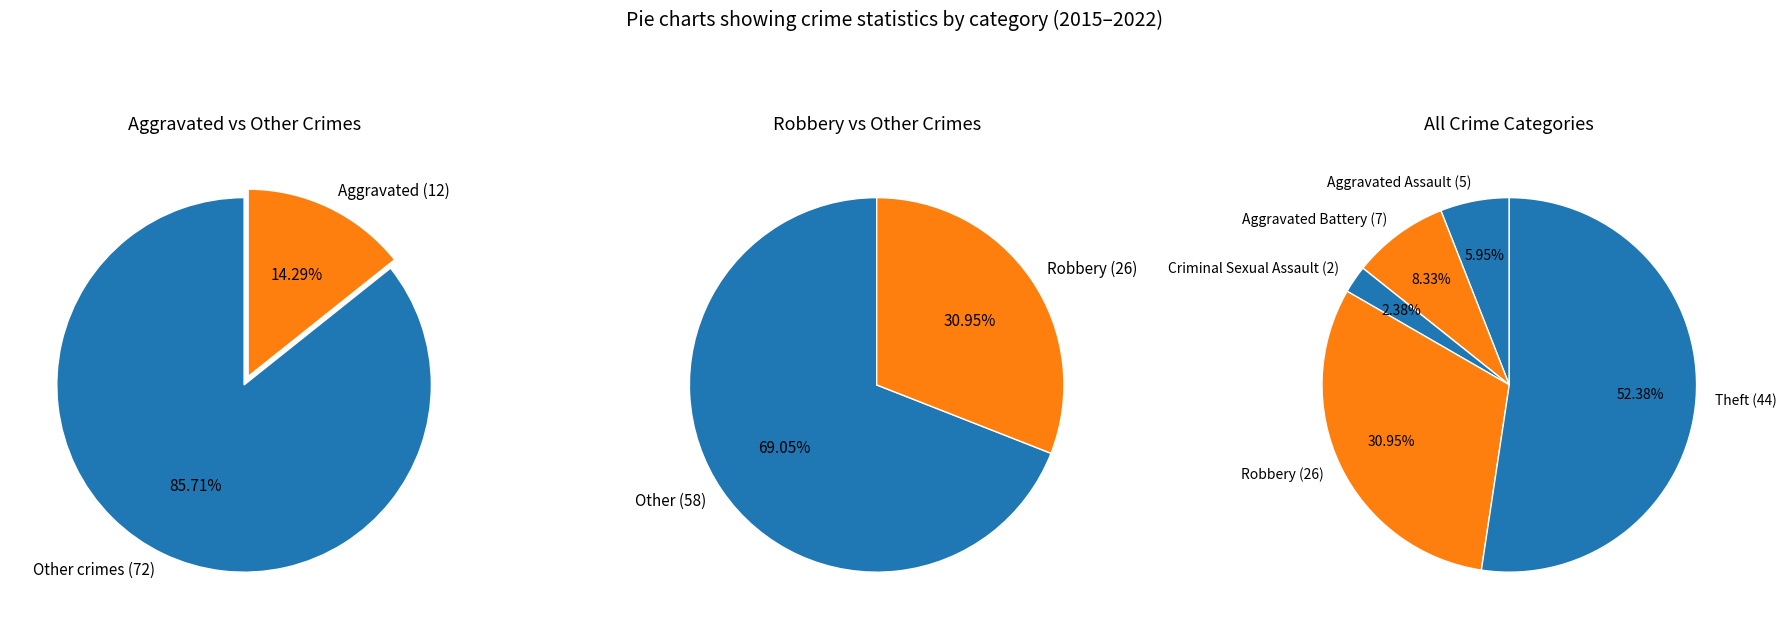

To the nearest percent, what percentage of the pie is Robbery?

31%